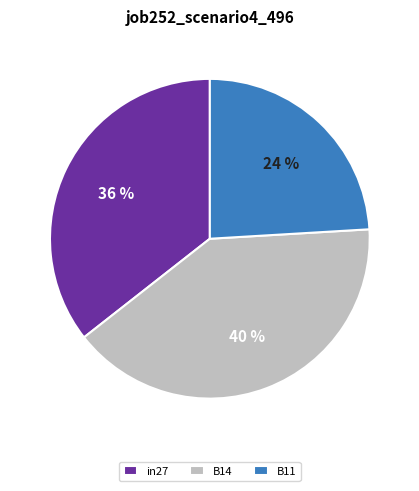

Which has a higher value, in27 or B11?

in27